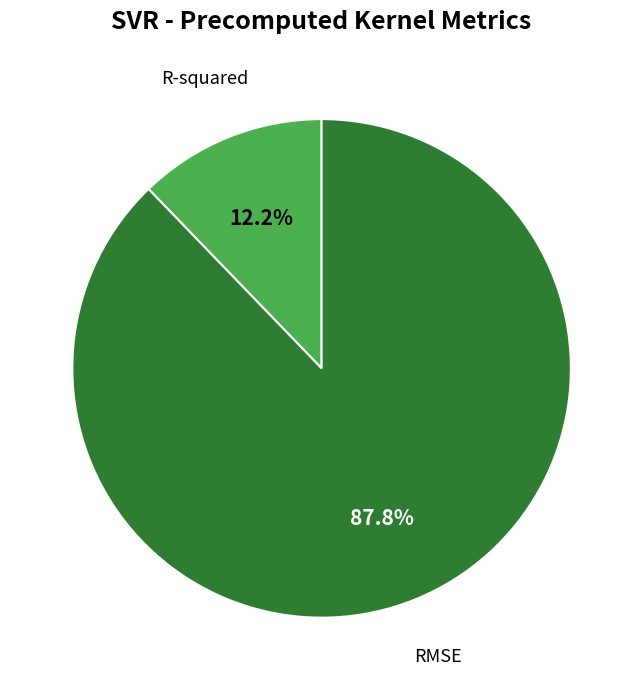

True or false: RMSE accounts for 88% of the total.

True